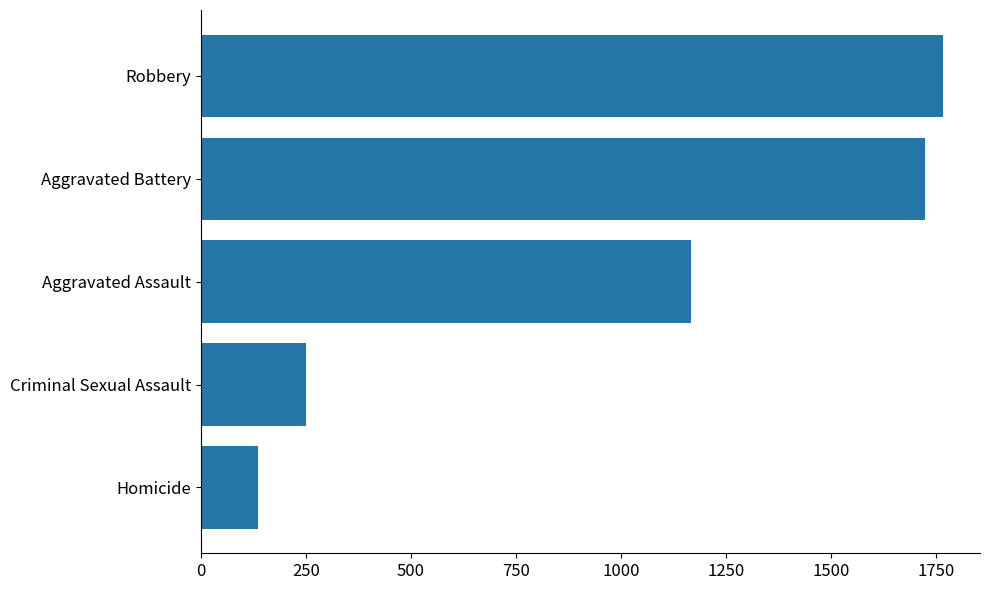

Rank the categories by value from lowest to highest.

Homicide, Criminal Sexual Assault, Aggravated Assault, Aggravated Battery, Robbery